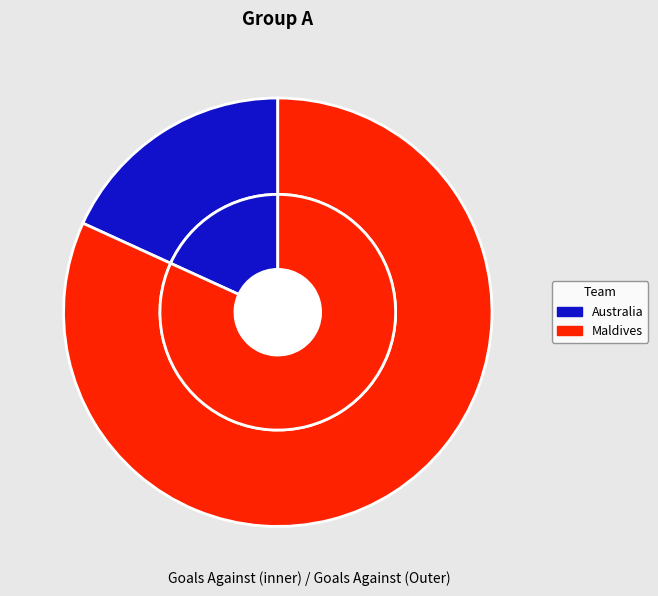

Which slice is the largest?

Maldives